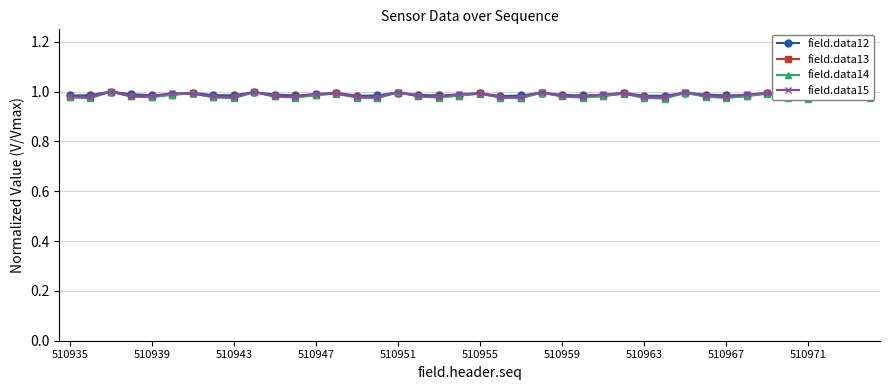

List the series in order of their overall mean, lowest first.

field.data14, field.data13, field.data15, field.data12